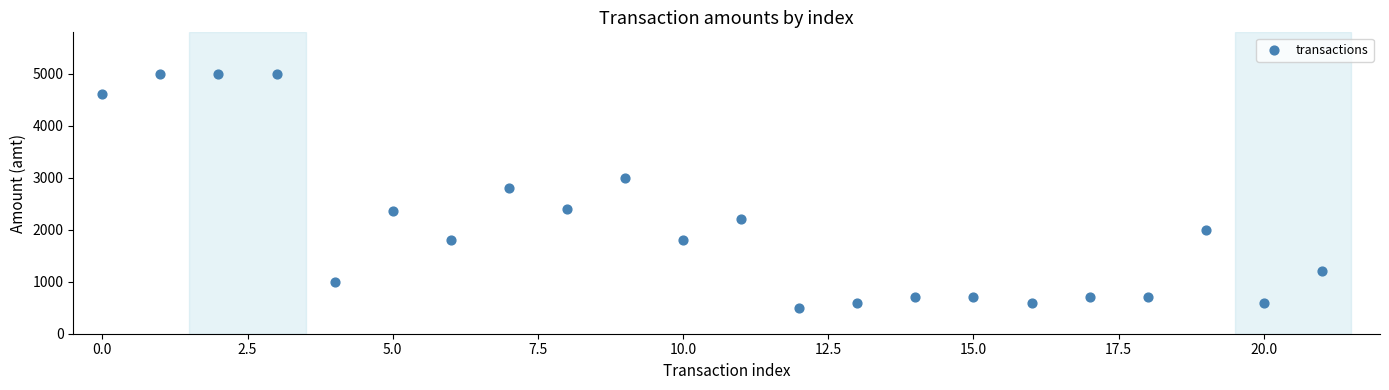

What is the range of Y values (max minus min)?

4500